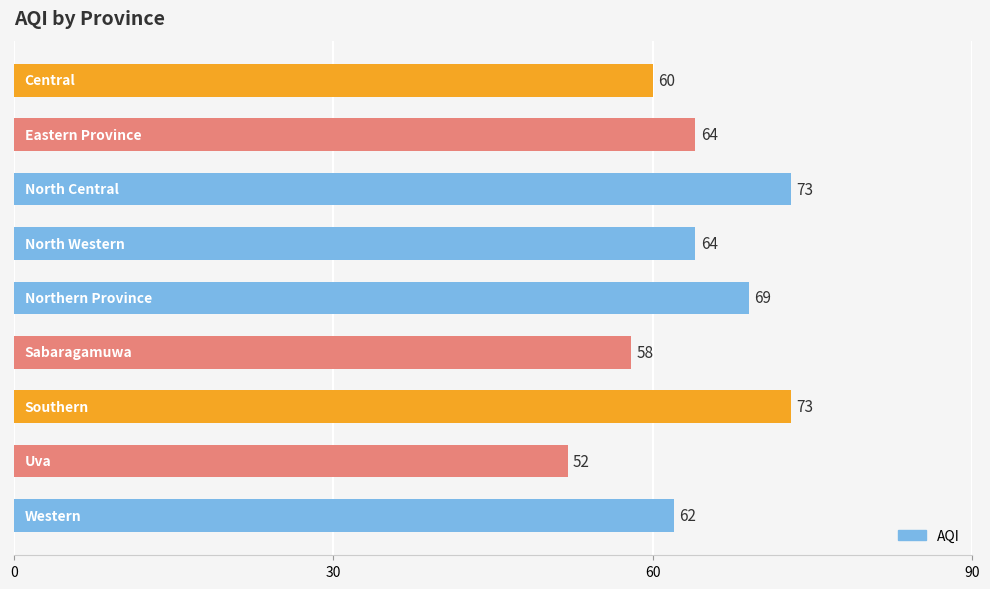

What is the value of the 5th bar from the top?

69